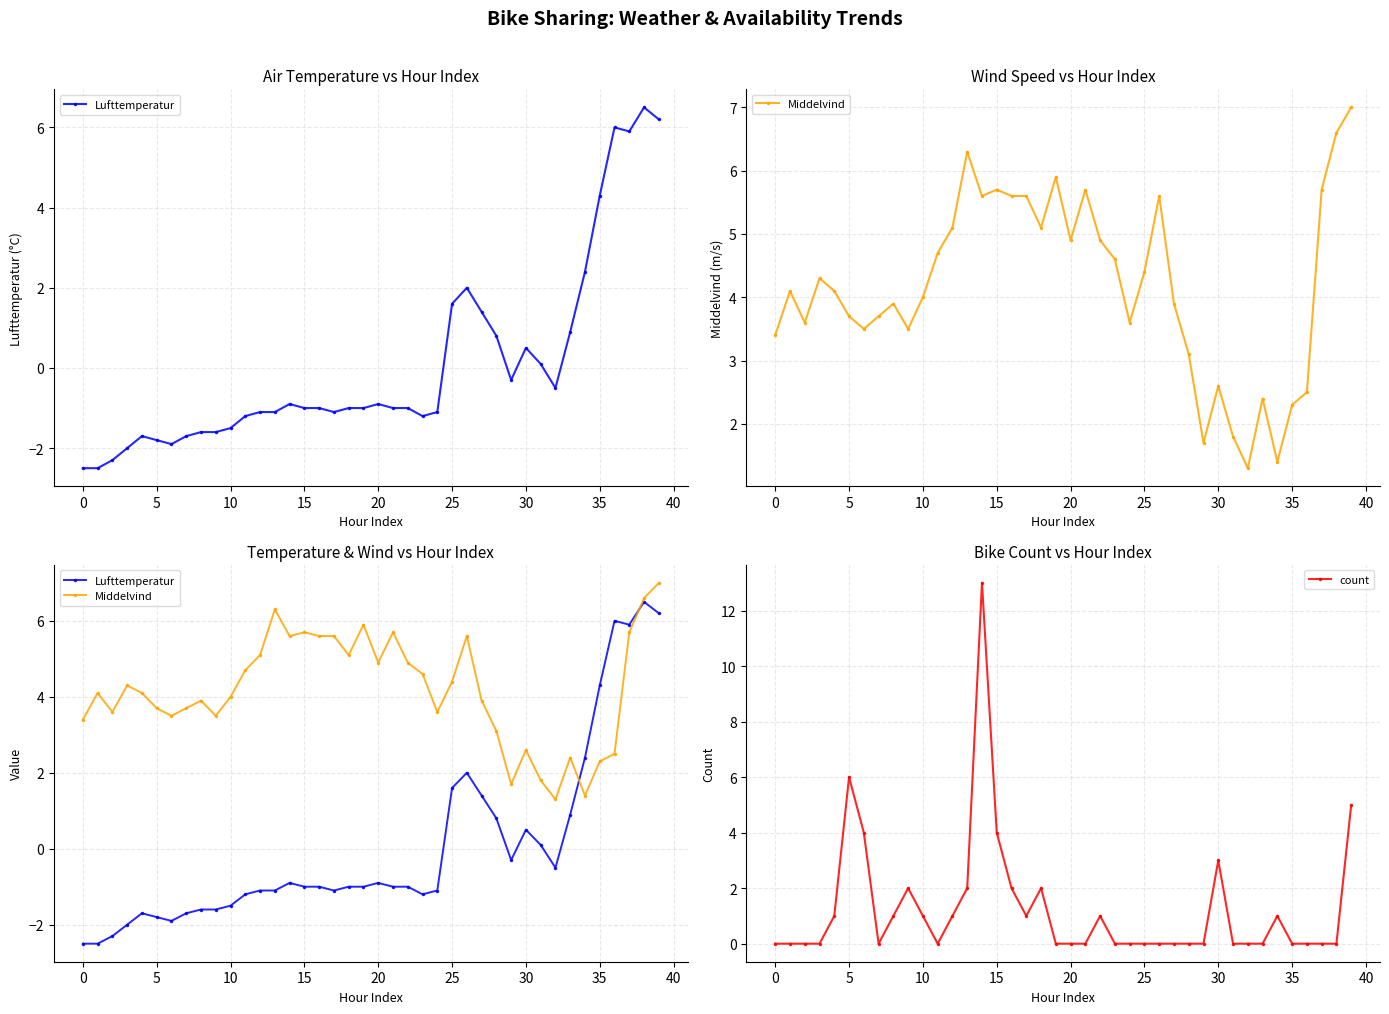

What is the sum of the Middelvind values at 18 and 23?

9.7